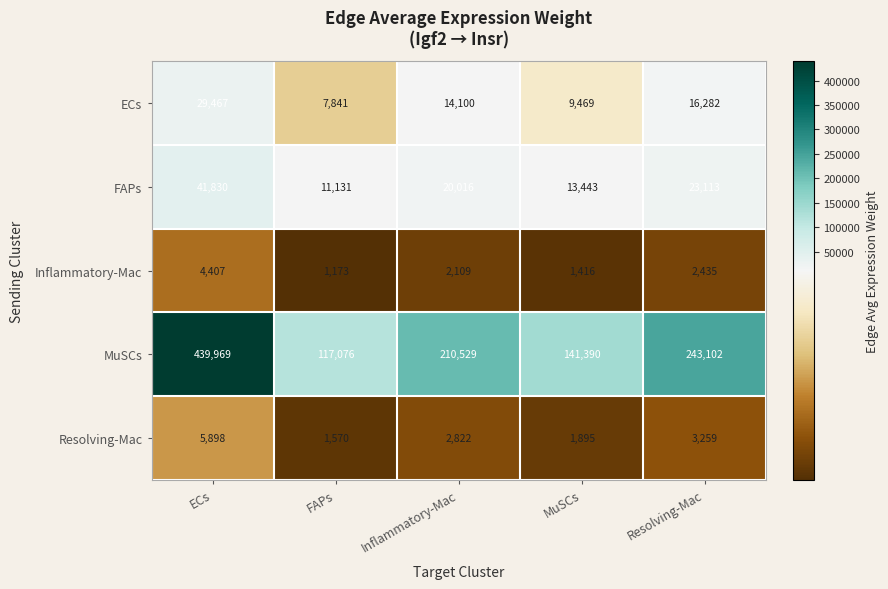

True or false: FAPs has a value of 32000 at Inflammatory-Mac.

False